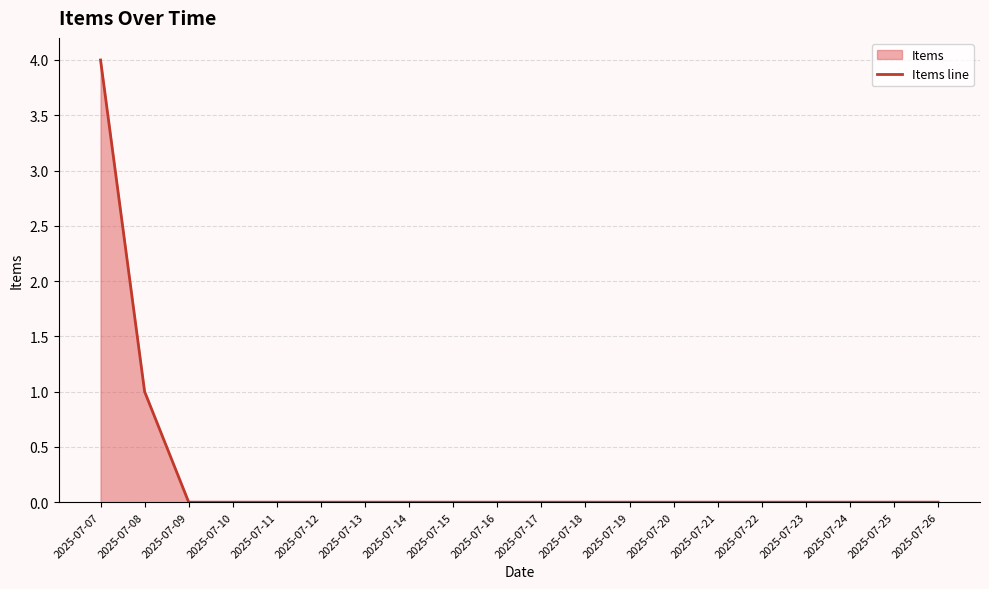

How many lines are shown in the chart?

1